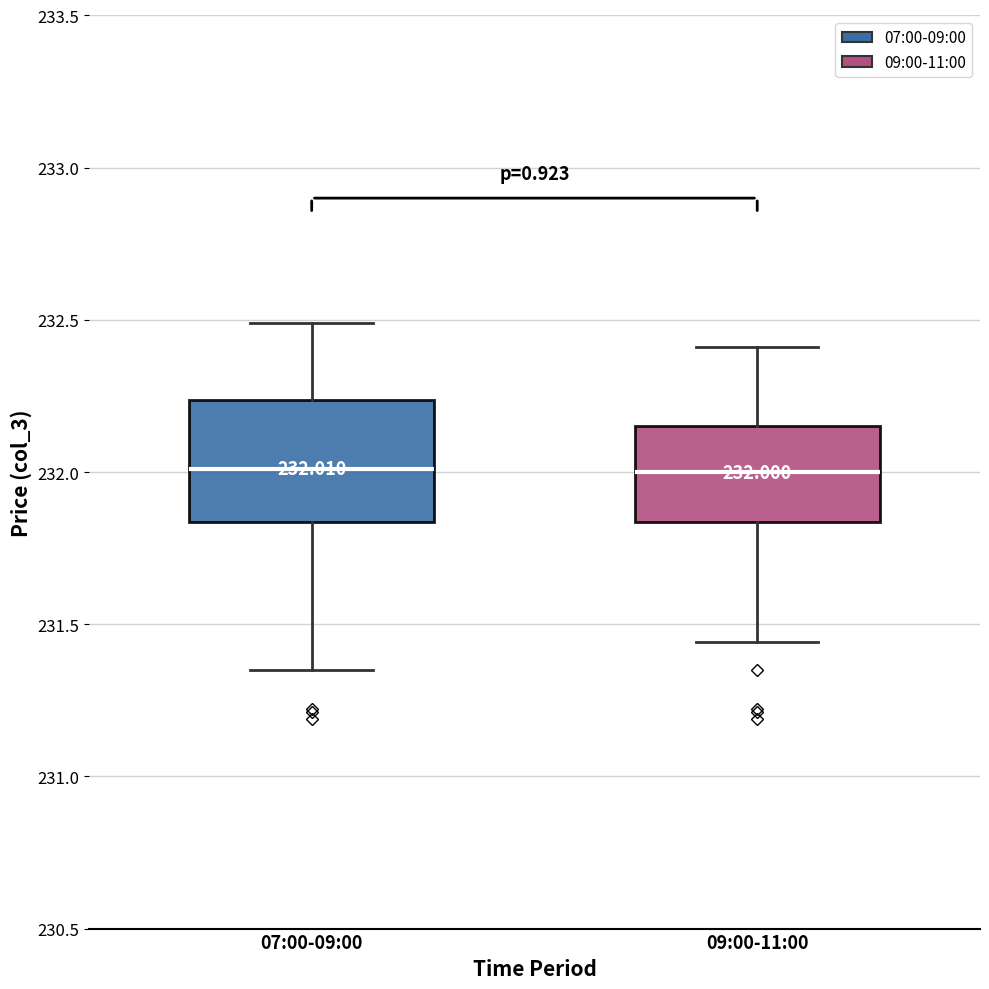

Which box is the tallest, from its lower edge to its upper edge?

07:00-09:00